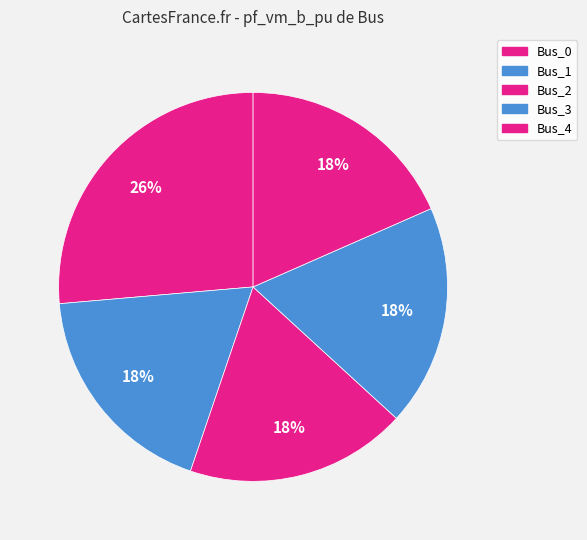

Count the number of slices in the pie.

5